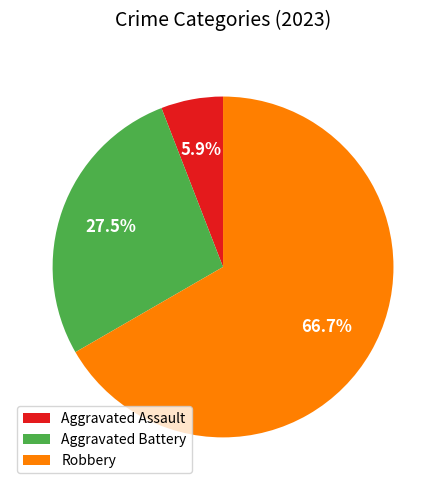

Which slice is the smallest?

Aggravated Assault